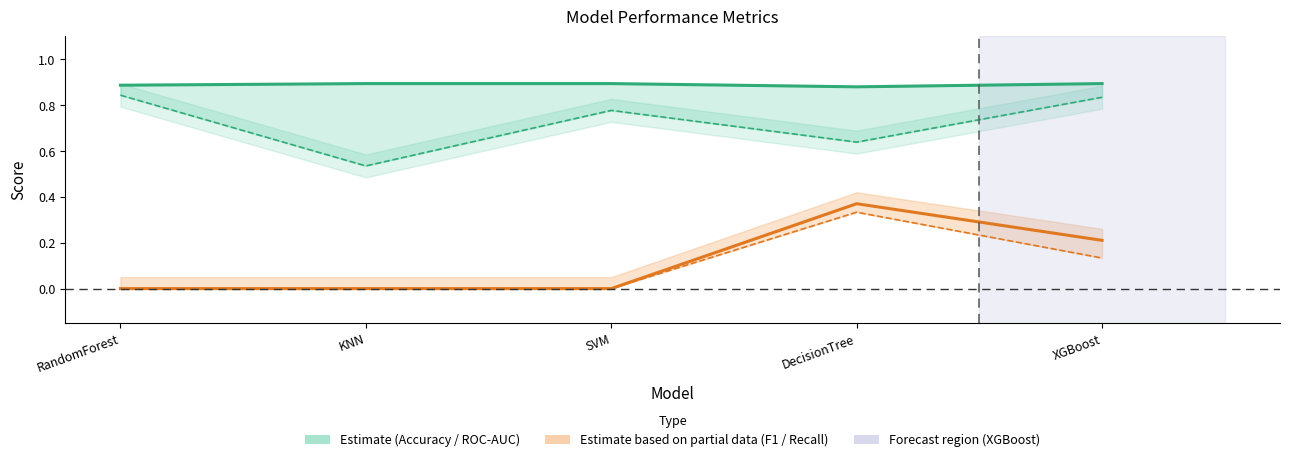

True or false: Recall has a value of -0.2 at SVM.

False